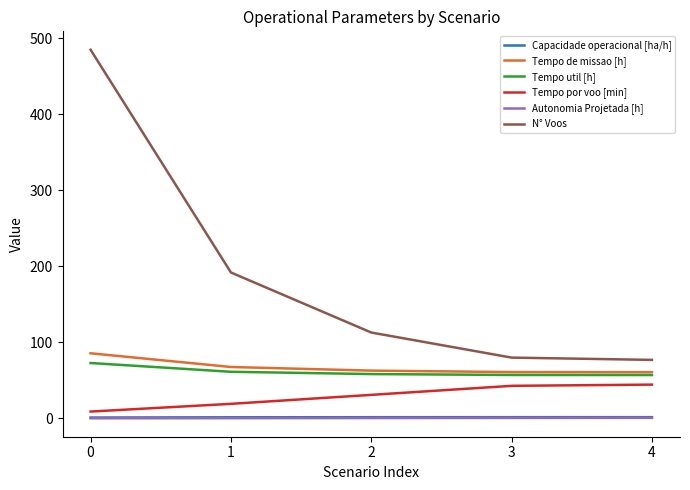

True or false: Tempo util [h] has a value of 125.9 at 0.

False